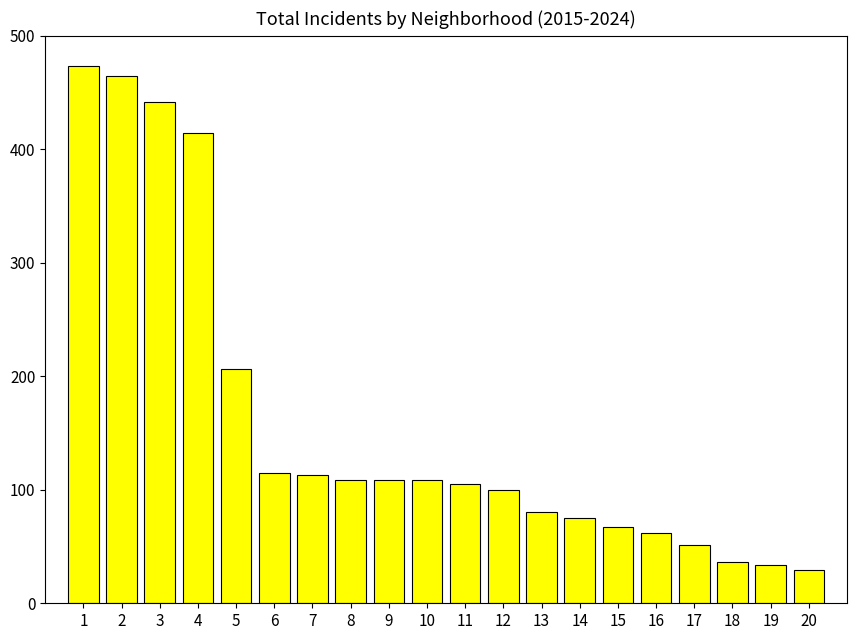

What is the ratio of the value at 10 to the value at 5?

0.5